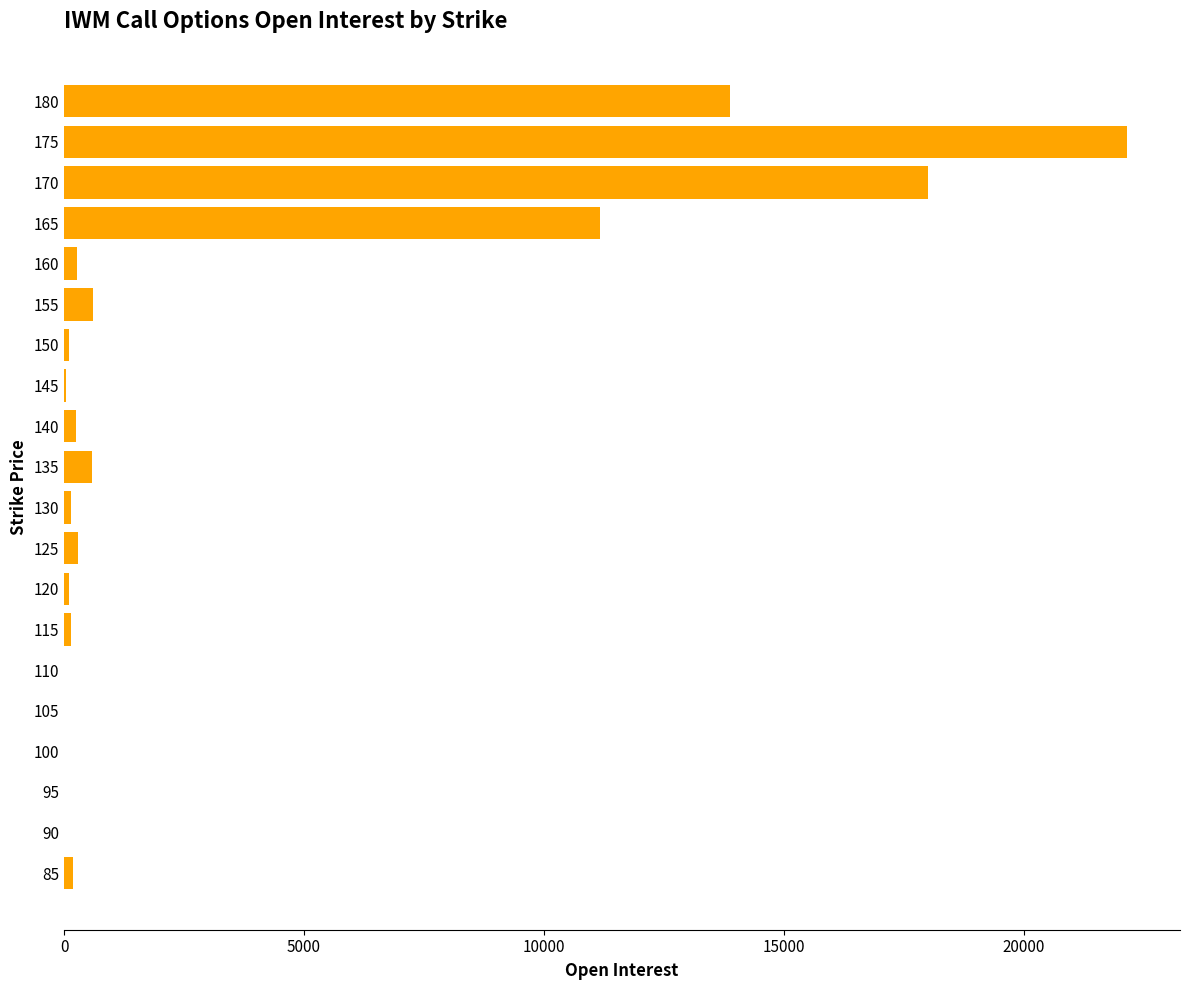

What is the greatest value displayed?

22143